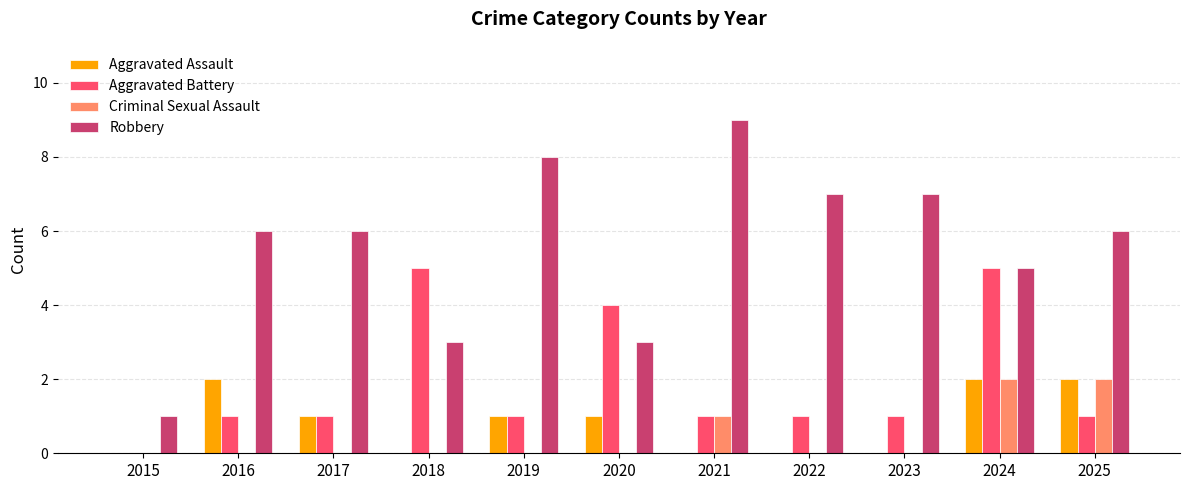

The value of Robbery at 2016 is 6. True or false?

True